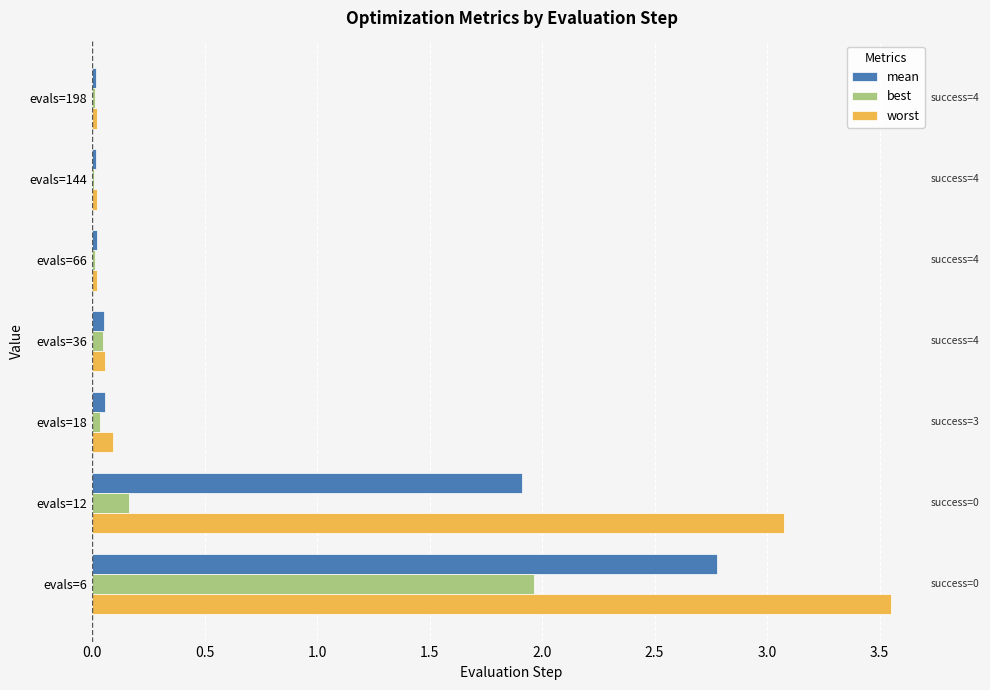

At which category does the chart reach its peak across all series?

evals=6